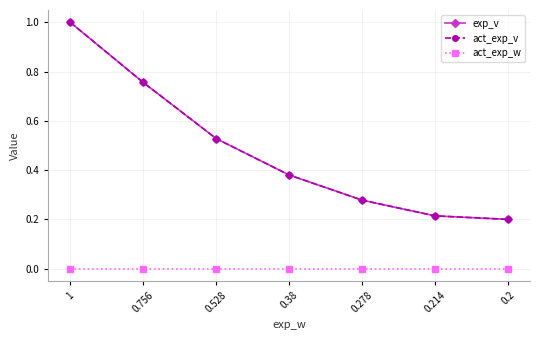

Which category has the highest value across all series?

1